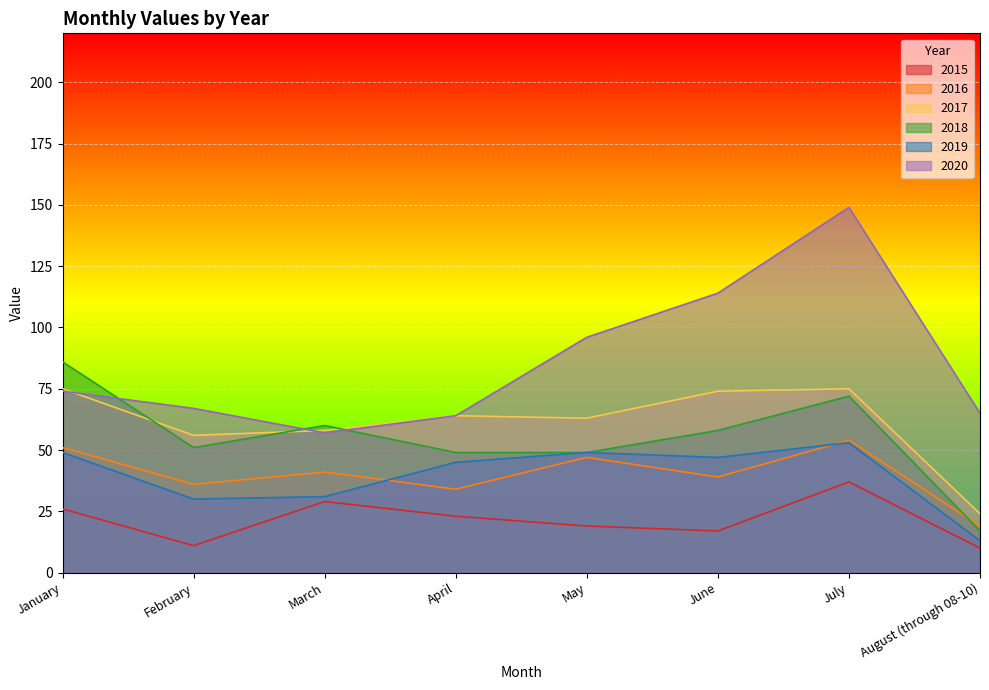

At how many categories does at least one series exceed 41?

8